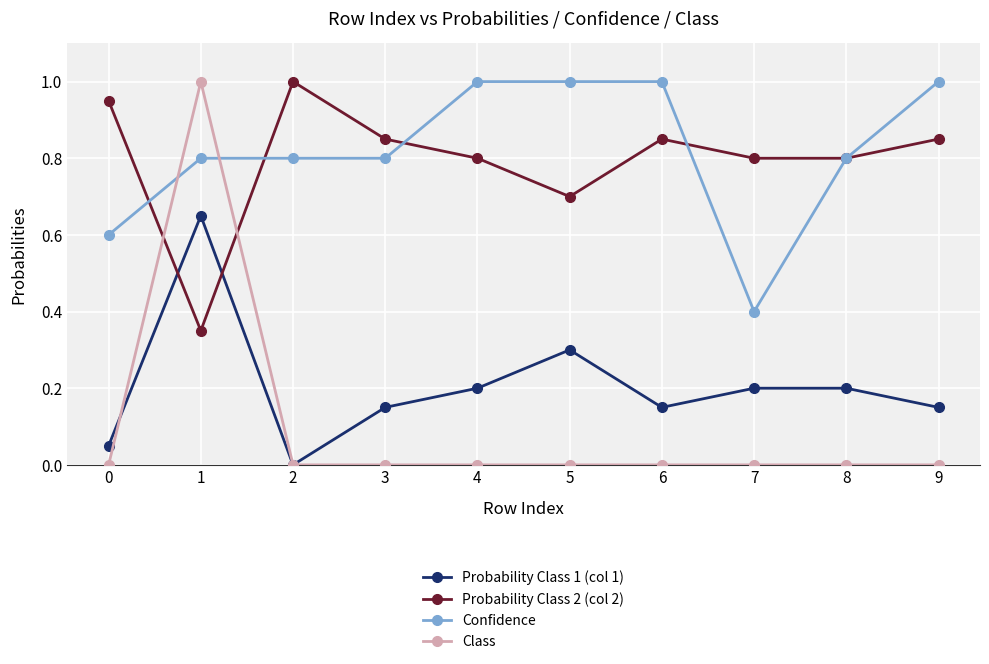

What is the spread (max minus min) of values at 2?

1.0